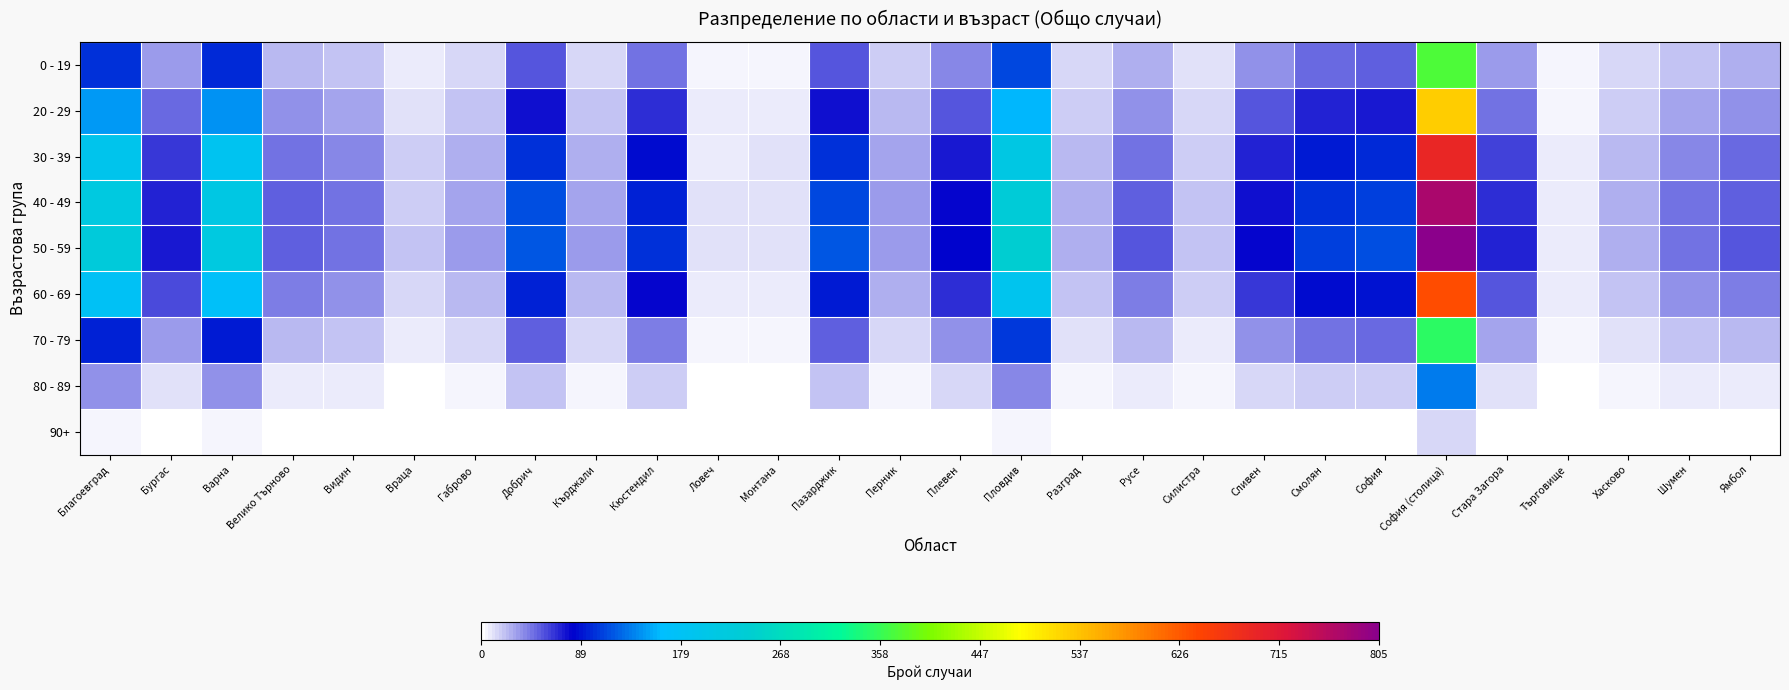

Reading left to right, list all the values displayed in this chart.

0 - 19: Благоевград=103.6	Бургас=34.6	Варна=100.3	Велико Търново=24.8	Видин=21.6	Враца=8.8	Габрово=14.8	Добрич=55.4	Кърджали=14.7	Кюстендил=46.8	Ловеч=4.9	Монтана=5.5	Пазарджик=54.6	Перник=15.9	Плевен=39.4	Пловдив=112.2	Разград=13.0	Русе=25.4	Силистра=10.2	Сливен=37.9	Смолян=50.1	София=52.7	София (столица)=373.1	Стара Загора=33.1	Търговище=4.2	Хасково=12.8	Шумен=21.5	Ямбол=25.9
20 - 29: Благоевград=146.7	Бургас=49.0	Варна=142.0	Велико Търново=35.2	Видин=30.6	Враца=12.5	Габрово=21.0	Добрич=78.4	Кърджали=20.8	Кюстендил=66.3	Ловеч=7.0	Монтана=7.7	Пазарджик=77.3	Перник=22.5	Плевен=55.8	Пловдив=158.8	Разград=18.4	Русе=35.9	Силистра=14.5	Сливен=53.7	Смолян=71.0	София=74.6	София (столица)=528.3	Стара Загора=46.8	Търговище=6.0	Хасково=18.1	Шумен=30.4	Ямбол=36.6
30 - 39: Благоевград=192.8	Бургас=64.4	Варна=186.6	Велико Търново=46.2	Видин=40.3	Враца=16.4	Габрово=27.5	Добрич=103.1	Кърджали=27.4	Кюстендил=87.1	Ловеч=9.2	Монтана=10.1	Пазарджик=101.6	Перник=29.6	Плевен=73.3	Пловдив=208.7	Разград=24.2	Русе=47.2	Силистра=19.0	Сливен=70.5	Смолян=93.2	София=98.1	София (столица)=694.2	Стара Загора=61.5	Търговище=7.9	Хасково=23.8	Шумен=39.9	Ямбол=48.1
40 - 49: Благоевград=214.7	Бургас=71.7	Варна=207.9	Велико Търново=51.5	Видин=44.8	Враца=18.3	Габрово=30.7	Добрич=114.8	Кърджали=30.5	Кюстендил=97.0	Ловеч=10.2	Монтана=11.3	Пазарджик=113.2	Перник=33.0	Плевен=81.6	Пловдив=232.4	Разград=26.9	Русе=52.6	Силистра=21.2	Сливен=78.6	Смолян=103.8	София=109.2	София (столица)=773.2	Стара Загора=68.5	Търговище=8.8	Хасково=26.5	Шумен=44.5	Ямбол=53.6
50 - 59: Благоевград=223.6	Бургас=74.7	Варна=216.5	Велико Търново=53.6	Видин=46.7	Враца=19.1	Габрово=31.9	Добрич=119.6	Кърджали=31.8	Кюстендил=101.1	Ловеч=10.6	Монтана=11.8	Пазарджик=117.9	Перник=34.4	Плевен=85.0	Пловдив=242.1	Разград=28.0	Русе=54.7	Силистра=22.0	Сливен=81.8	Смолян=108.2	София=113.8	София (столица)=805.5	Стара Загора=71.4	Търговище=9.2	Хасково=27.7	Шумен=46.3	Ямбол=55.9
60 - 69: Благоевград=176.9	Бургас=59.1	Варна=171.3	Велико Търново=42.4	Видин=36.9	Враца=15.1	Габрово=25.3	Добрич=94.6	Кърджали=25.1	Кюстендил=79.9	Ловеч=8.4	Монтана=9.3	Пазарджик=93.2	Перник=27.2	Плевен=67.2	Пловдив=191.5	Разград=22.2	Русе=43.3	Силистра=17.4	Сливен=64.7	Смолян=85.6	София=90.0	София (столица)=637.0	Стара Загора=56.4	Търговище=7.2	Хасково=21.9	Шумен=36.6	Ямбол=44.2
70 - 79: Благоевград=97.5	Бургас=32.6	Варна=94.4	Велико Търново=23.4	Видин=20.4	Враца=8.3	Габрово=13.9	Добрич=52.1	Кърджали=13.8	Кюстендил=44.1	Ловеч=4.6	Монтана=5.1	Пазарджик=51.4	Перник=15.0	Плевен=37.1	Пловдив=105.5	Разград=12.2	Русе=23.9	Силистра=9.6	Сливен=35.7	Смолян=47.2	София=49.6	София (столица)=351.1	Стара Загора=31.1	Търговище=4.0	Хасково=12.1	Шумен=20.2	Ямбол=24.3
80 - 89: Благоевград=36.9	Бургас=12.3	Варна=35.8	Велико Търново=8.9	Видин=7.7	Враца=3.1	Габрово=5.3	Добрич=19.8	Кърджали=5.2	Кюстендил=16.7	Ловеч=1.8	Монтана=1.9	Пазарджик=19.5	Перник=5.7	Плевен=14.0	Пловдив=40.0	Разград=4.6	Русе=9.0	Силистра=3.6	Сливен=13.5	Смолян=17.9	София=18.8	София (столица)=133.1	Стара Загора=11.8	Търговище=1.5	Хасково=4.6	Шумен=7.7	Ямбол=9.2
90+: Благоевград=4.3	Бургас=1.4	Варна=4.2	Велико Търново=1.0	Видин=0.9	Враца=0.4	Габрово=0.6	Добрич=2.3	Кърджали=0.6	Кюстендил=2.0	Ловеч=0.2	Монтана=0.2	Пазарджик=2.3	Перник=0.7	Плевен=1.6	Пловдив=4.7	Разград=0.5	Русе=1.1	Силистра=0.4	Сливен=1.6	Смолян=2.1	София=2.2	София (столица)=15.6	Стара Загора=1.4	Търговище=0.2	Хасково=0.5	Шумен=0.9	Ямбол=1.1